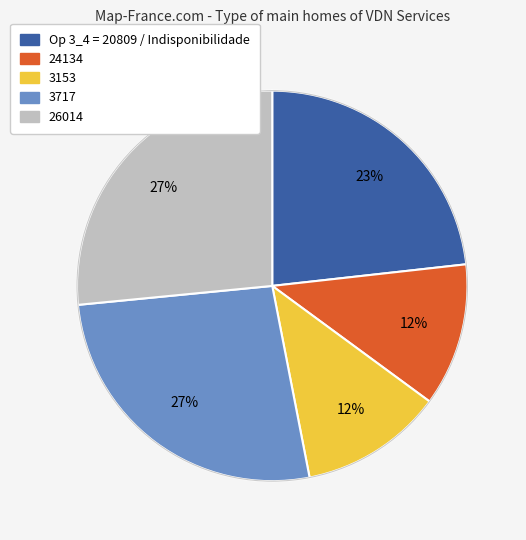

Combined, do 3153 and 26014 account for over 50%?

No